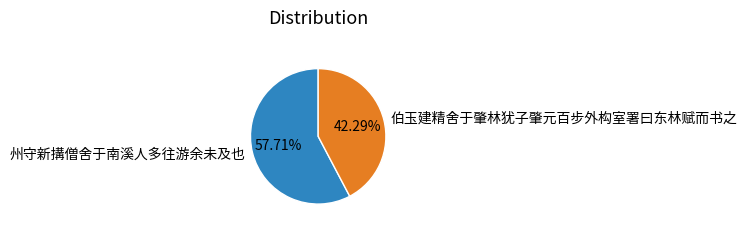

Which category has the smallest portion of the pie?

伯玉建精舍于肇林犹子肇元百步外构室署曰东林赋而书之